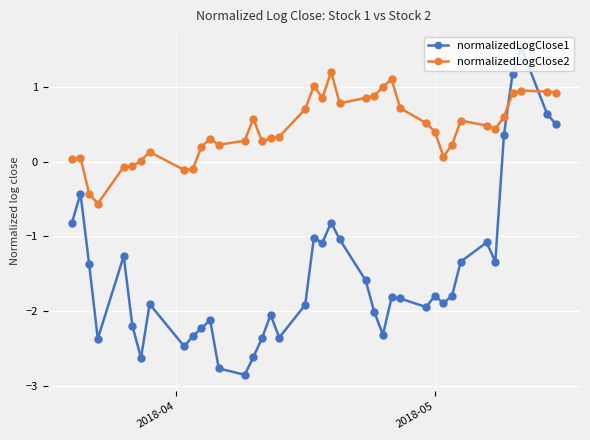

Which series has the largest total across all categories?

normalizedLogClose2